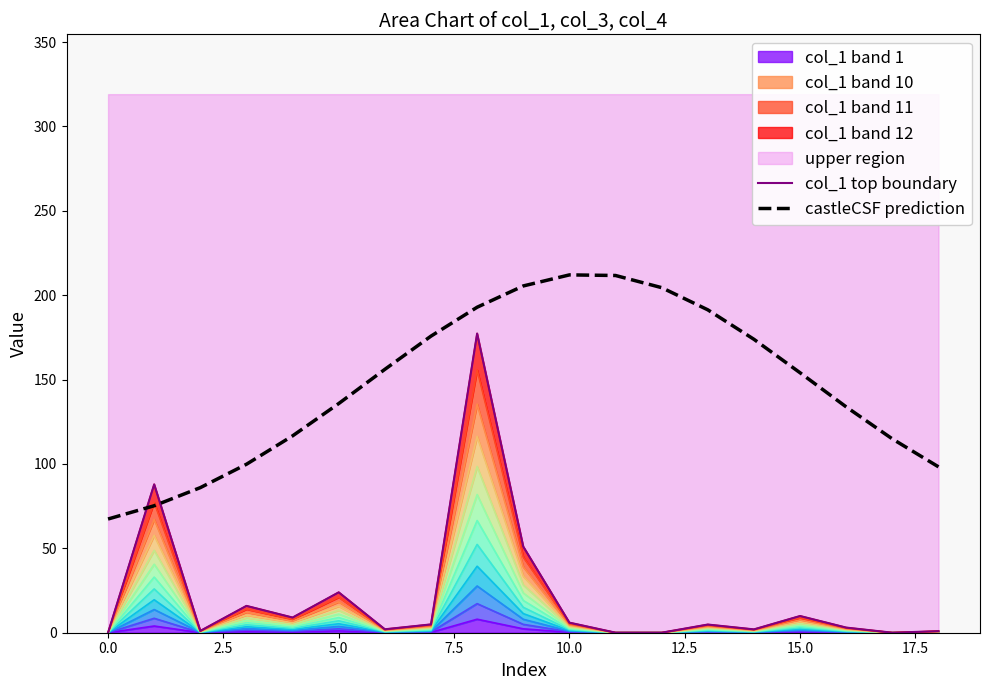

Which series has the widest spread of values?

col_1 top boundary